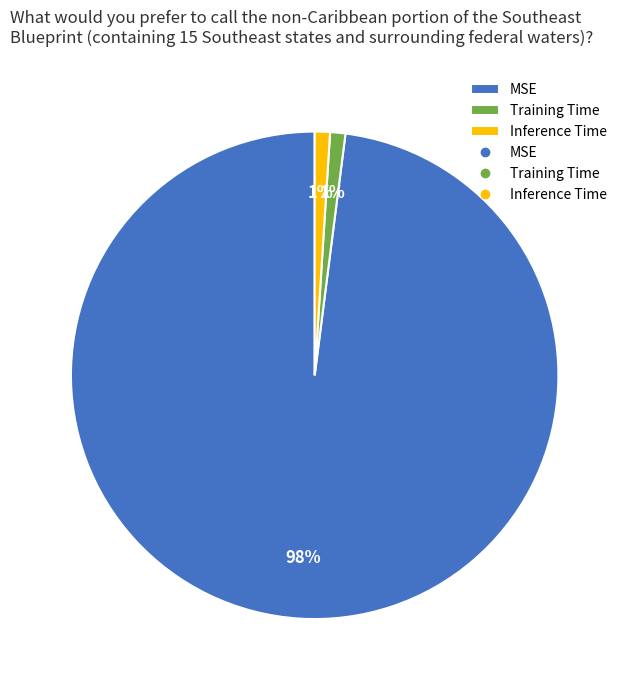

How many slices are in this pie chart?

3